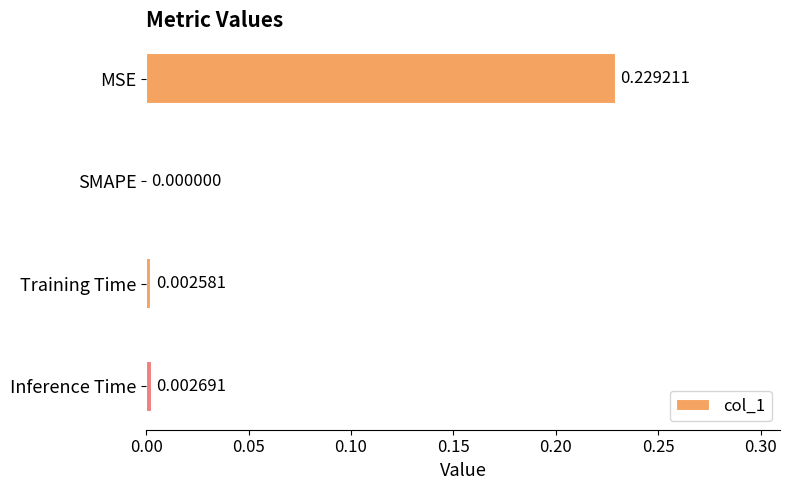

How many data points are above 0?

3